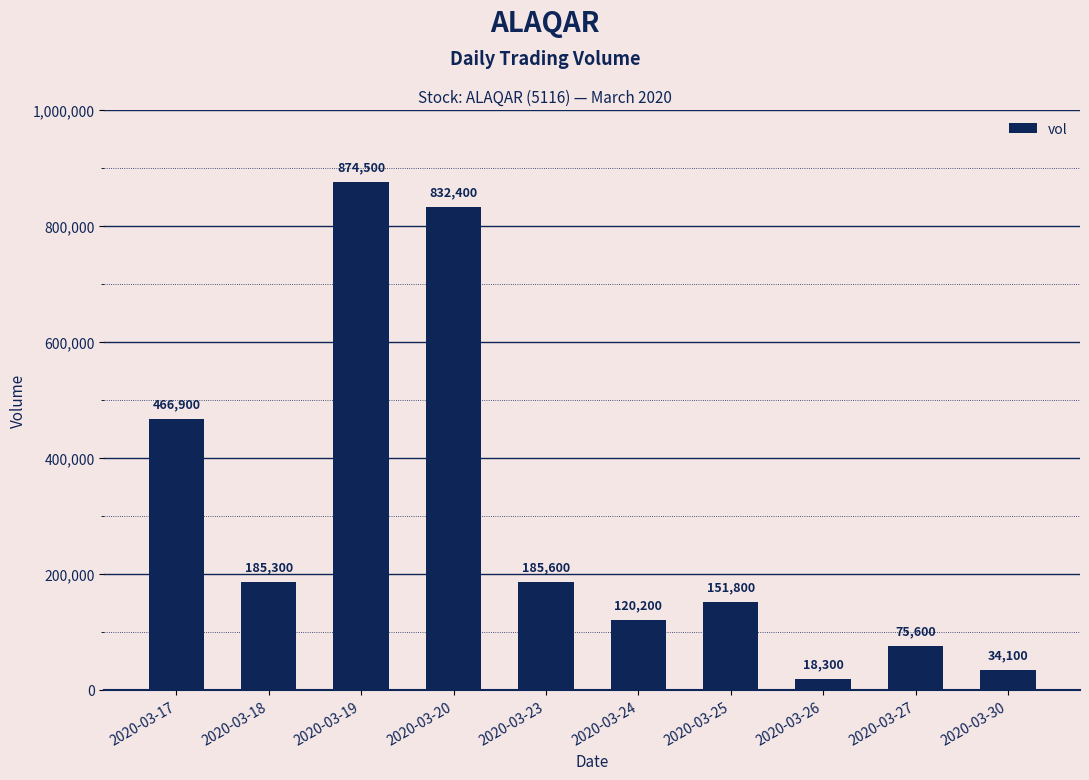

Does the chart contain stacked bars?

No